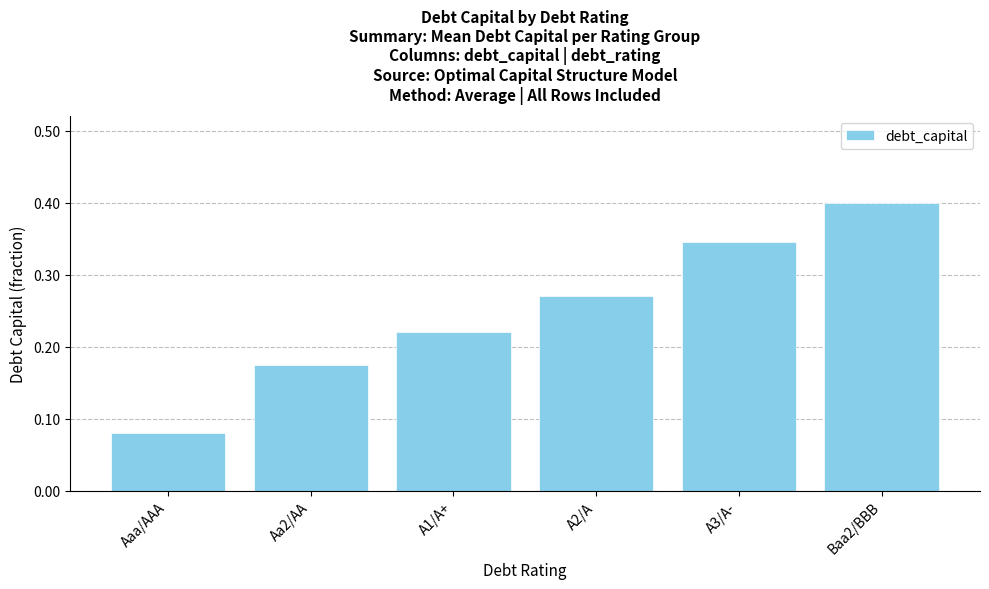

Count the number of categories in the chart.

6